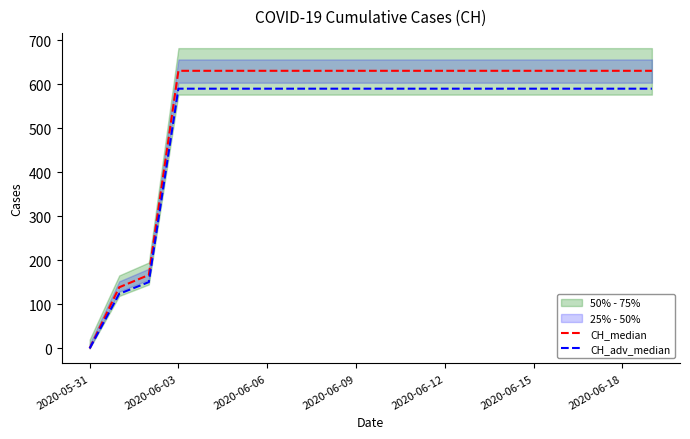

The value of CH_median at 2020-06-12 is 862.8. True or false?

False